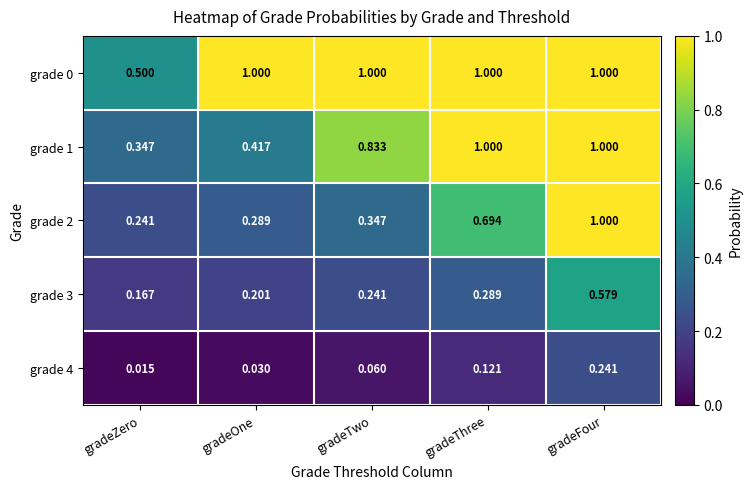

Rank the categories by grade 2 value from highest to lowest.

gradeFour, gradeThree, gradeTwo, gradeOne, gradeZero